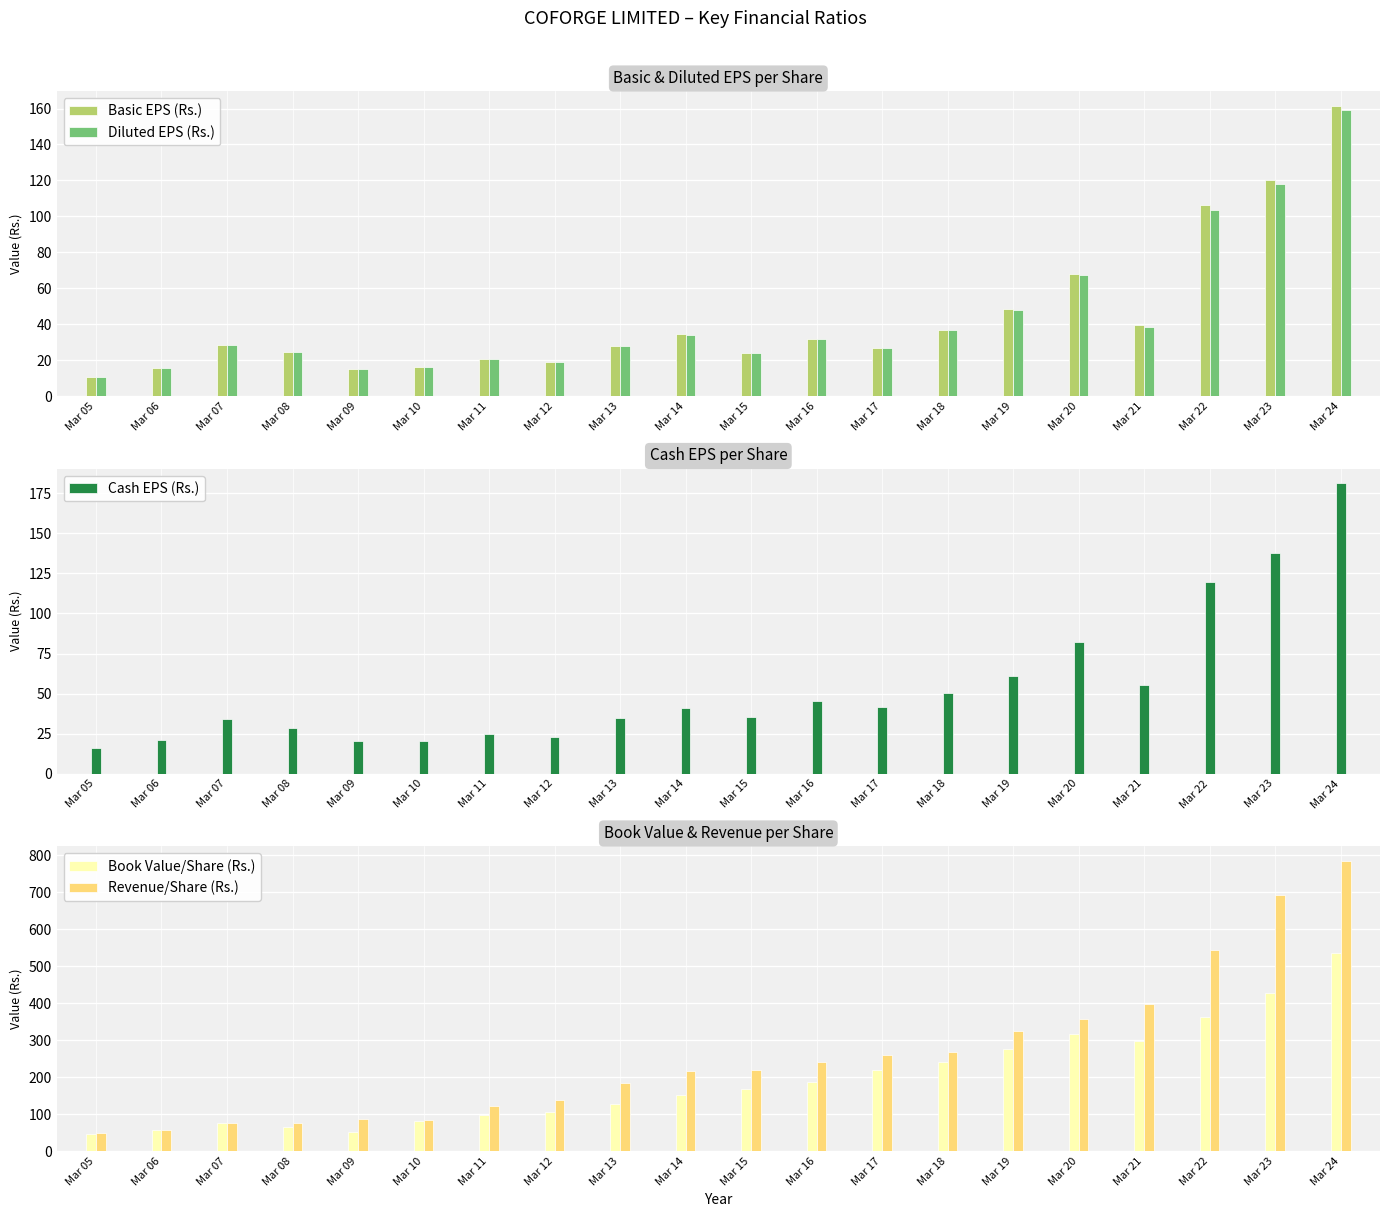

Between Mar 06 and Mar 13, which series saw the biggest shift?

Revenue/Share (Rs.)